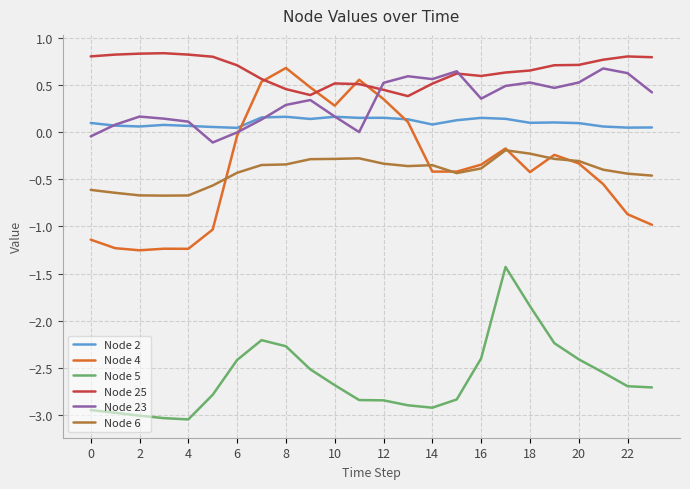

What is the highest value of the Node 5 series?

-1.4